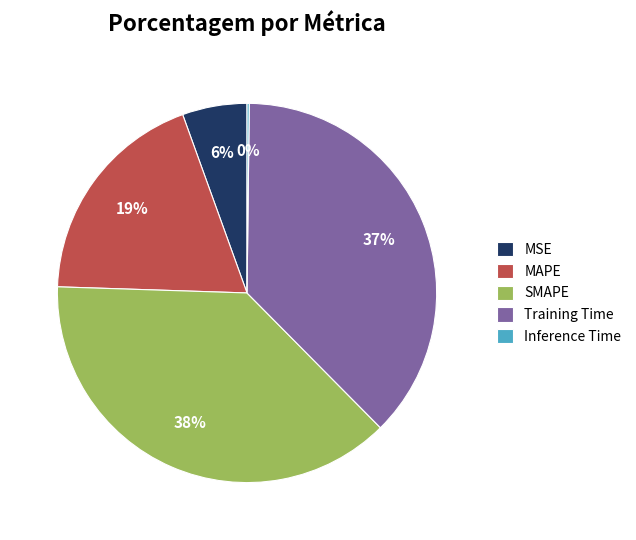

To the nearest percent, what portion does Training Time represent?

37%